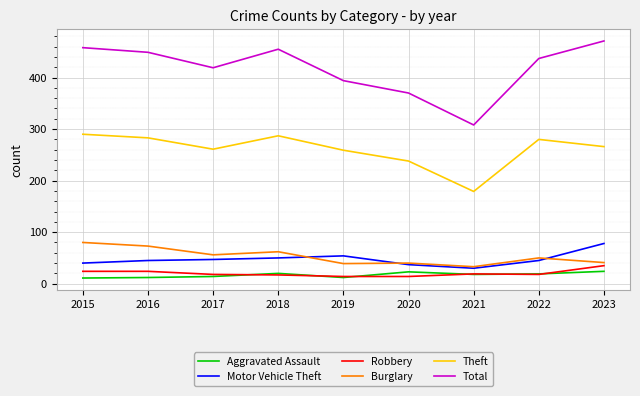

How many lines are shown in the chart?

6